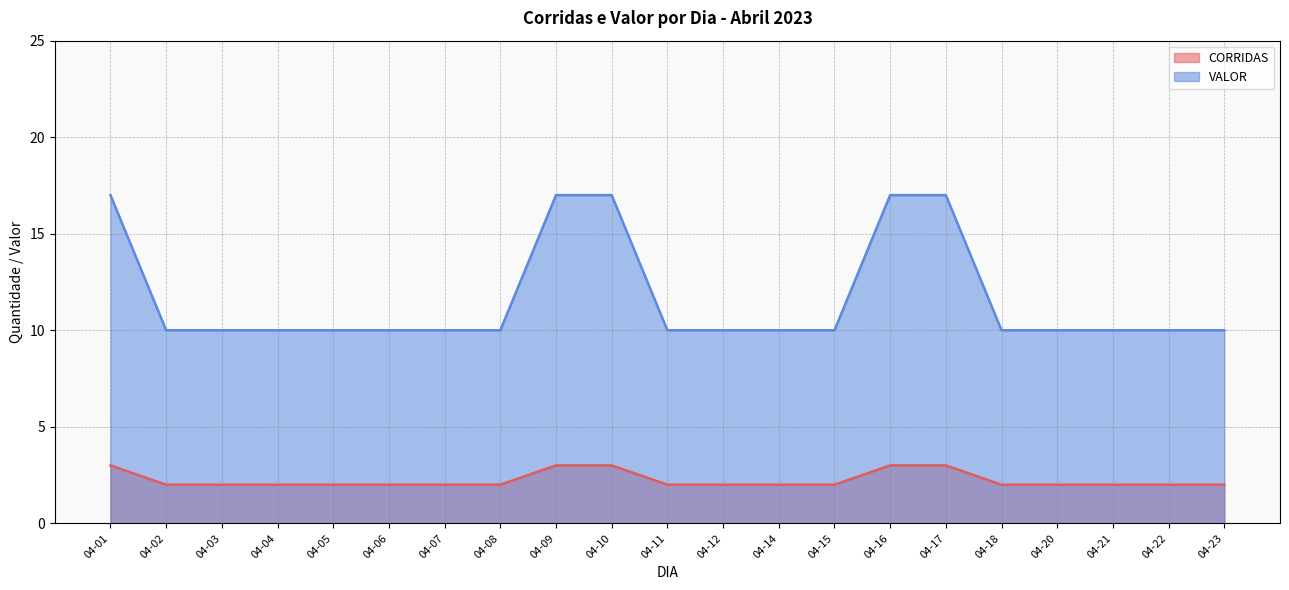

Reading right to left, extract all data points from this chart.

CORRIDAS: 04-23=2	04-22=2	04-21=2	04-20=2	04-18=2	04-17=3	04-16=3	04-15=2	04-14=2	04-12=2	04-11=2	04-10=3	04-09=3	04-08=2	04-07=2	04-06=2	04-05=2	04-04=2	04-03=2	04-02=2	04-01=3
VALOR: 04-23=10	04-22=10	04-21=10	04-20=10	04-18=10	04-17=17	04-16=17	04-15=10	04-14=10	04-12=10	04-11=10	04-10=17	04-09=17	04-08=10	04-07=10	04-06=10	04-05=10	04-04=10	04-03=10	04-02=10	04-01=17